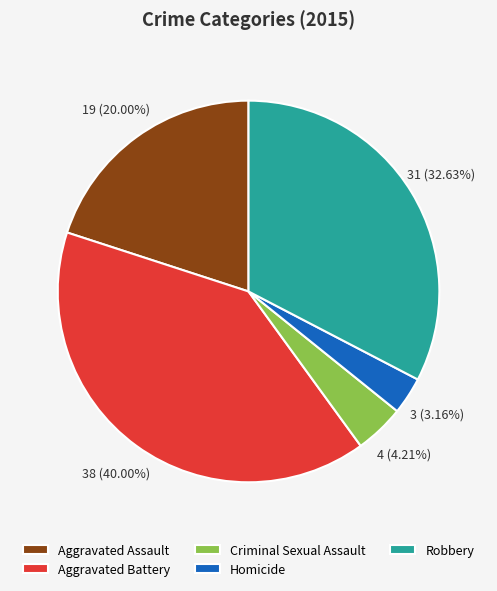

Is Criminal Sexual Assault the majority of the pie?

No